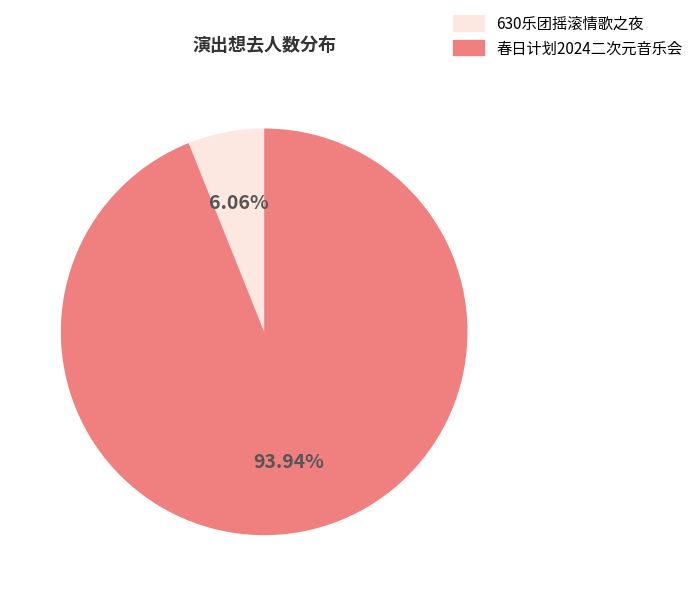

Is there any slice that represents more than half of the pie?

Yes